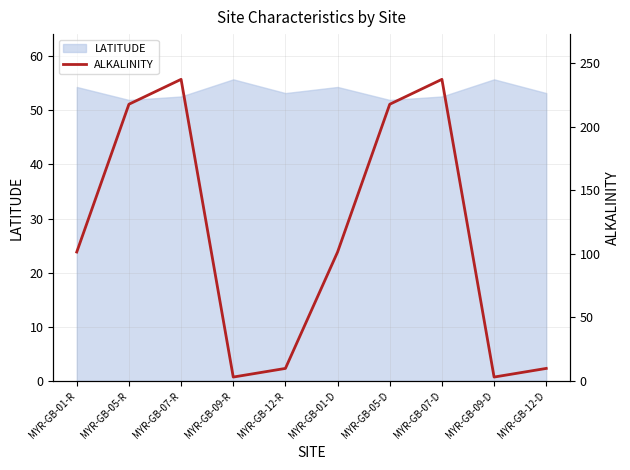

The value at MYR-GB-09-D is 4.9. True or false?

False